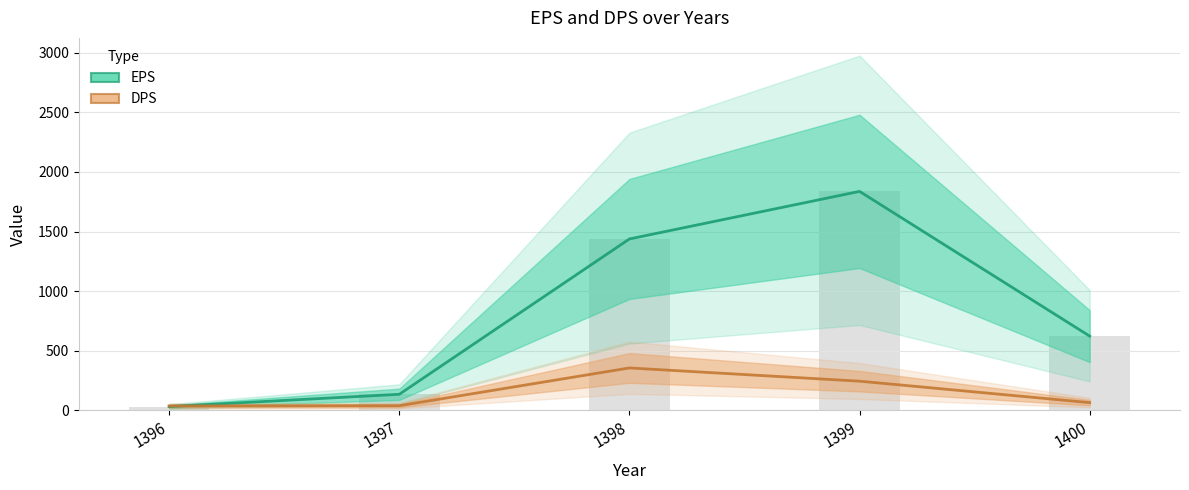

Between 1400 and 1399, which is larger?

1399